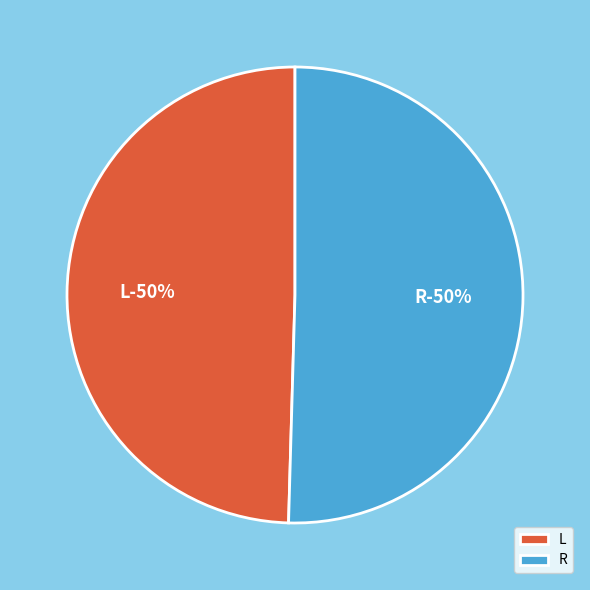

Which category has the biggest portion of the pie?

R